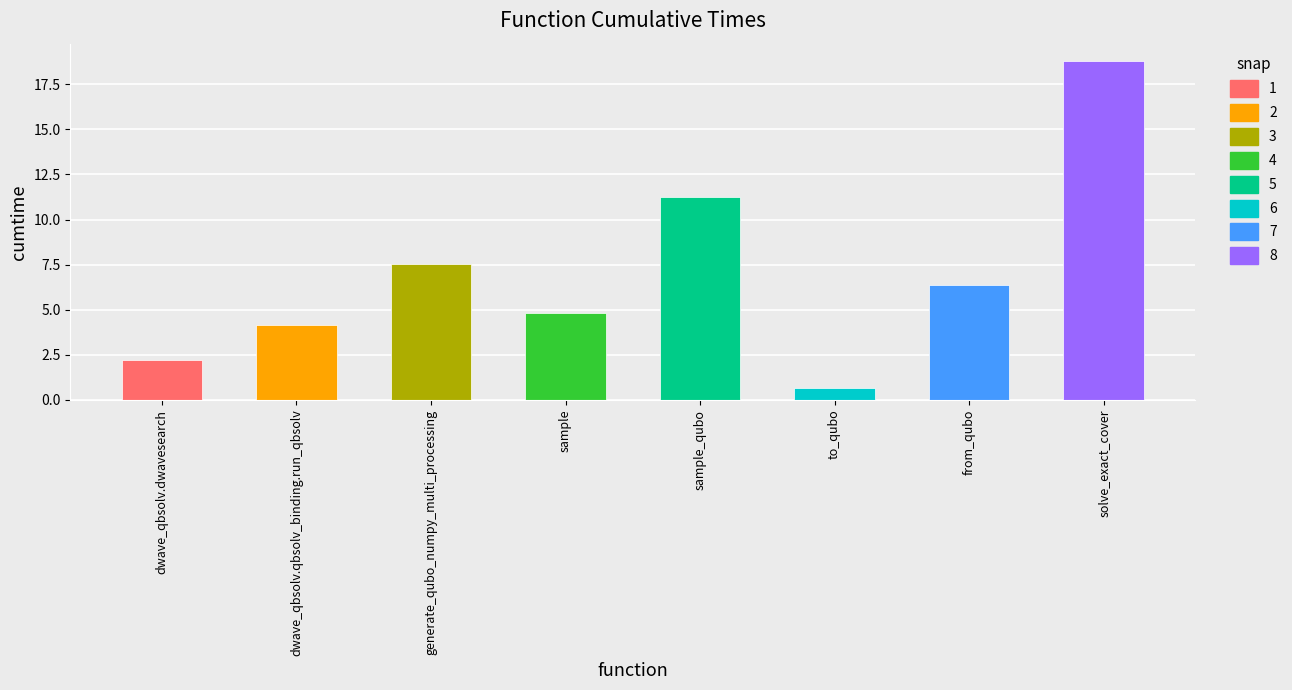

What is the approximate value at generate_qubo_numpy_multi_processing?

7.5